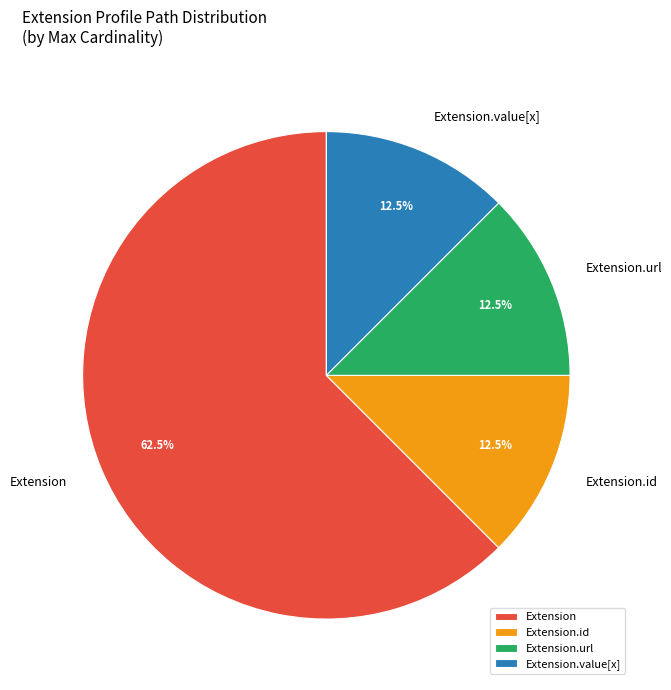

Does any single category account for the majority?

Yes